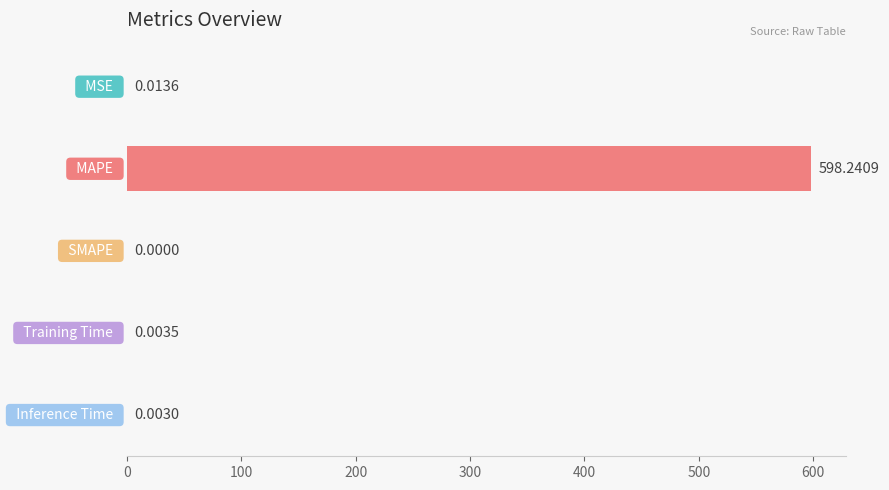

How many positive values are there?

4